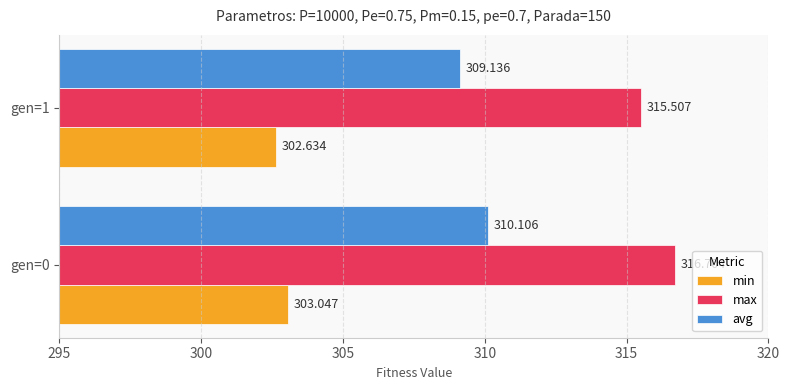

How many data points in avg are above 310?

1